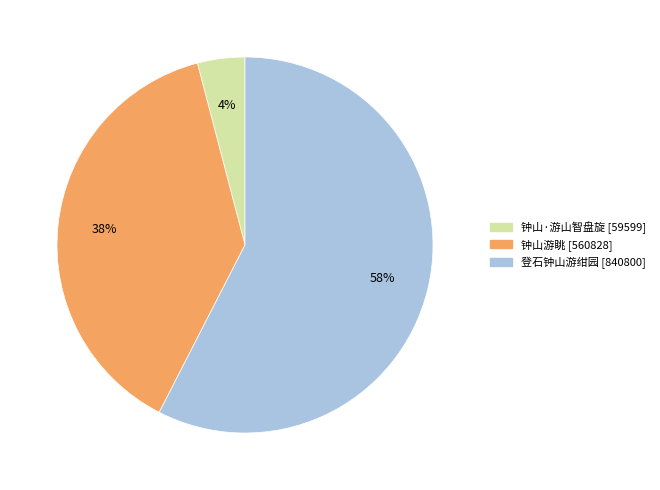

What is the majority slice?

登石钟山游绀园